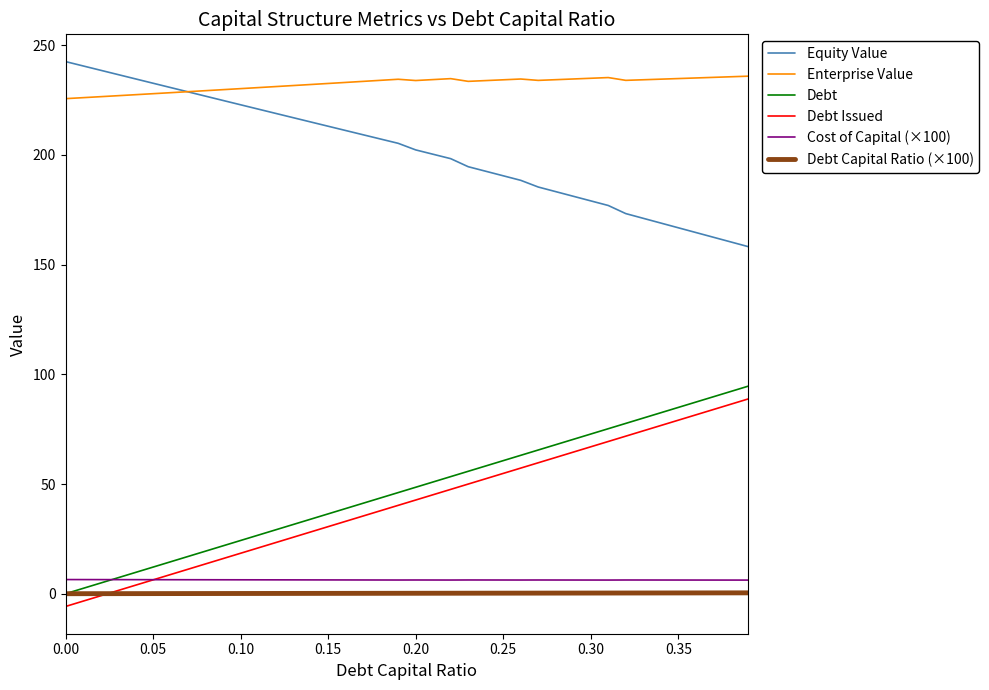

True or false: Debt Capital Ratio (×100) and Debt Issued intersect in this chart.

True